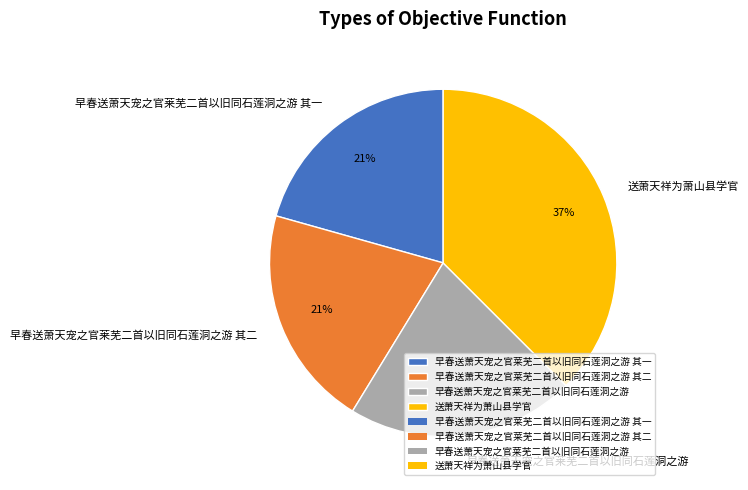

What percentage is the 早春送萧天宠之官莱芜二首以旧同石莲洞之游 其一 slice, to the nearest percent?

21%